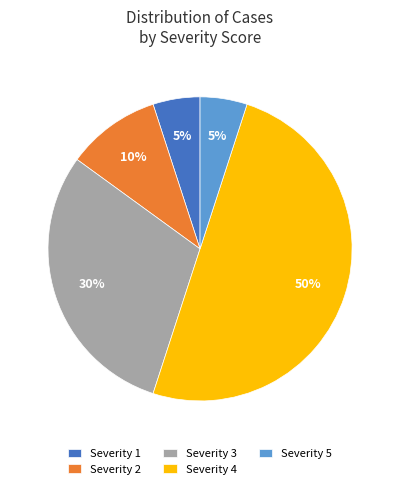

To the nearest percent, what portion does Severity 2 represent?

10%